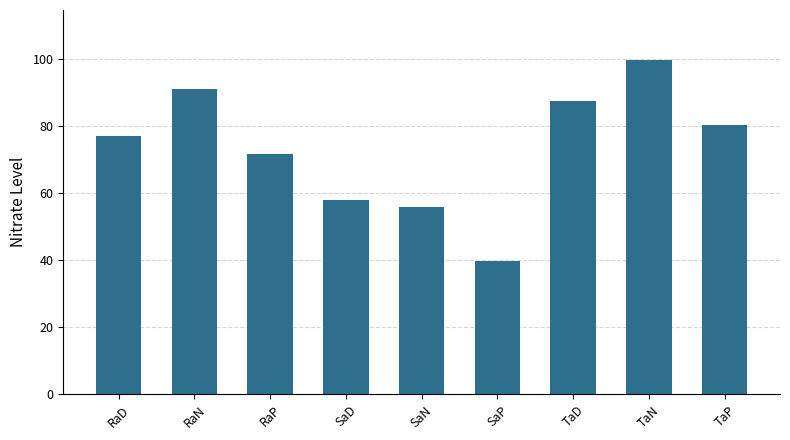

What is the difference between the maximum and minimum values?

60.1